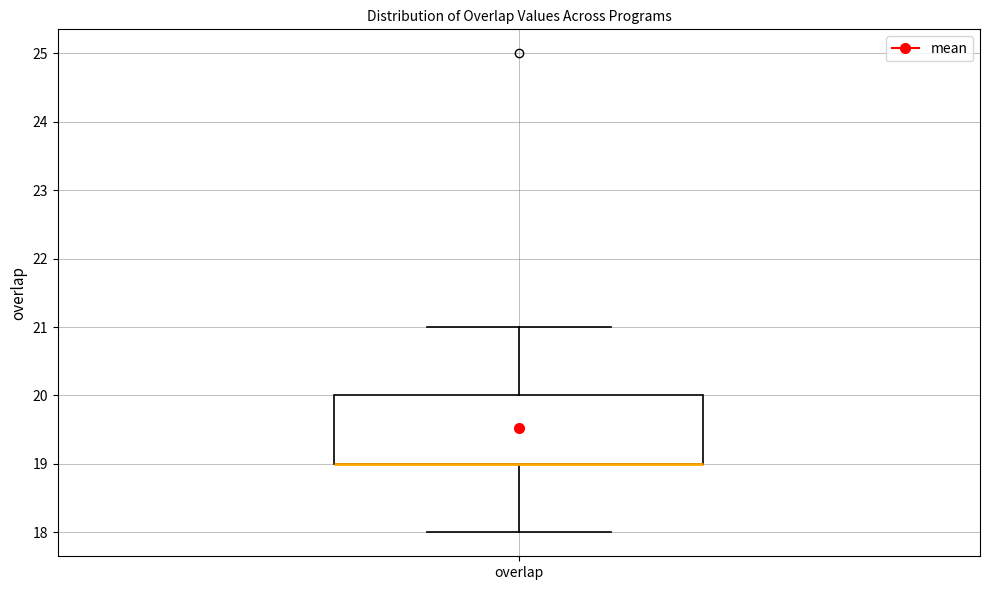

Transcribe this box plot: give where the median line is, the range the box spans, and where the two whiskers end, as read against the y-axis. The values are not printed on the chart, so give them approximately, as read against the axis.

median 19 (drawn on the box's lower edge), box 19 to 20, whiskers 18 to 21